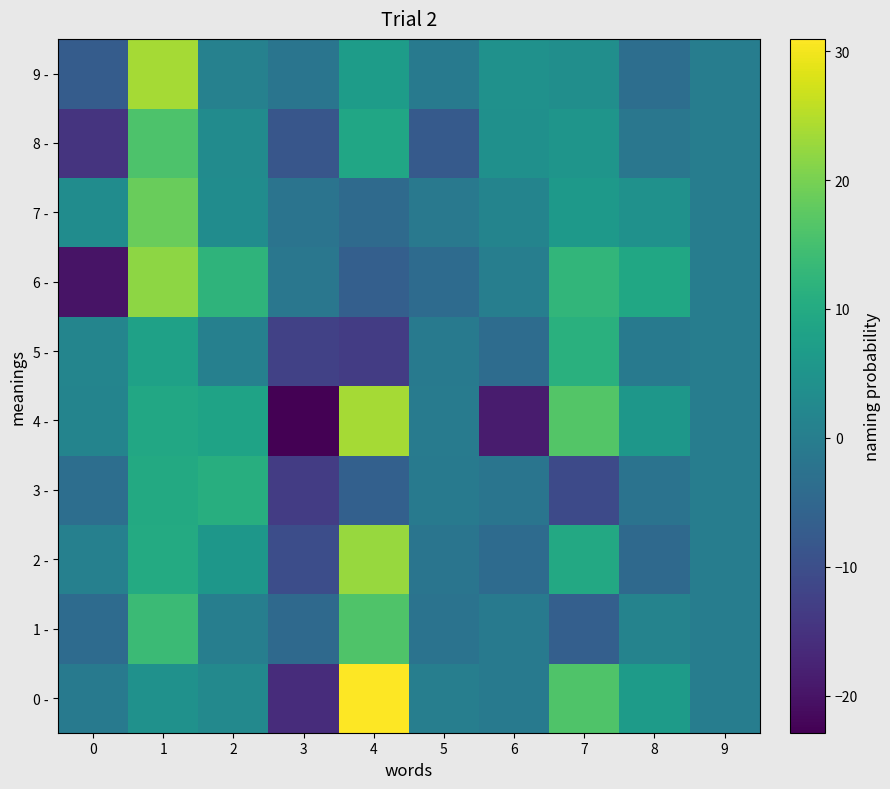

What is the spread (max minus min) of values at 6?

23.1